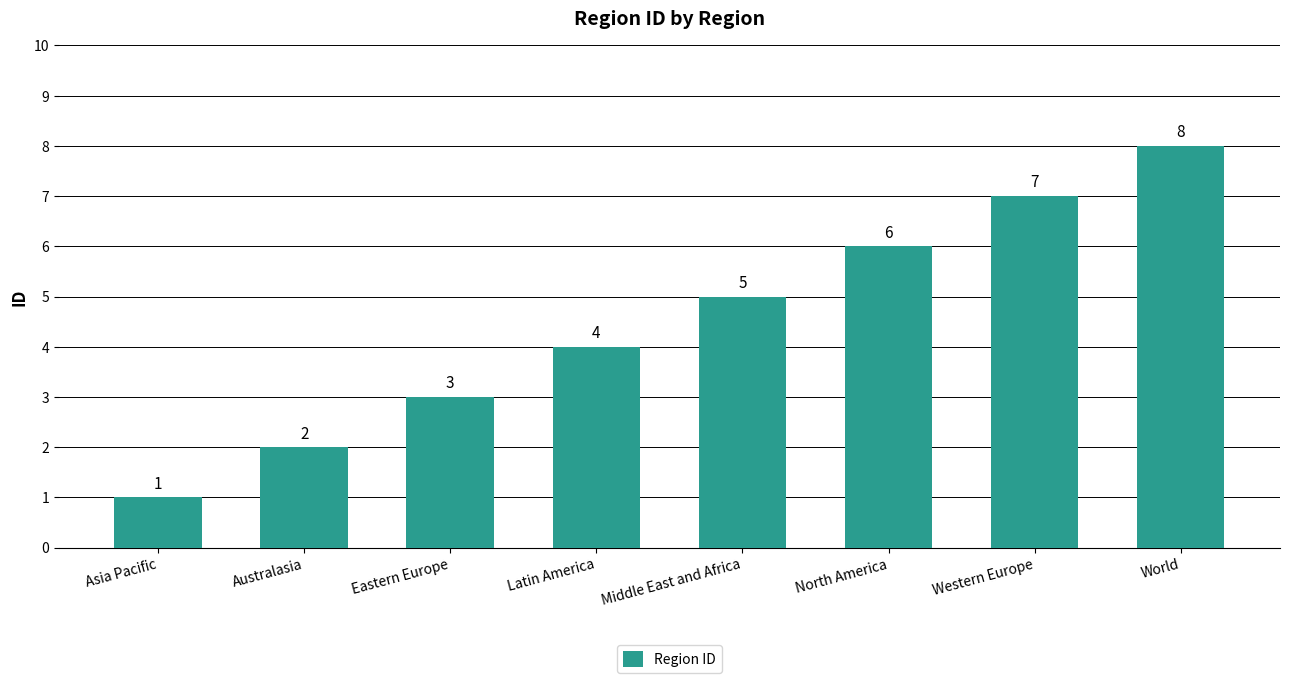

What is the sum of all values?

36